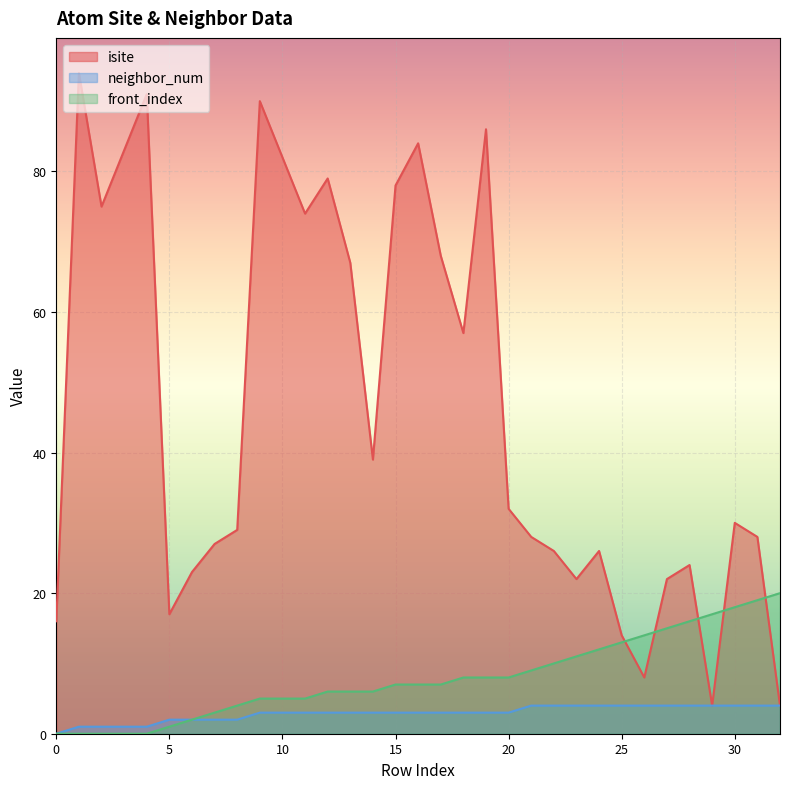

Which has a higher value, 28 or 19?

19